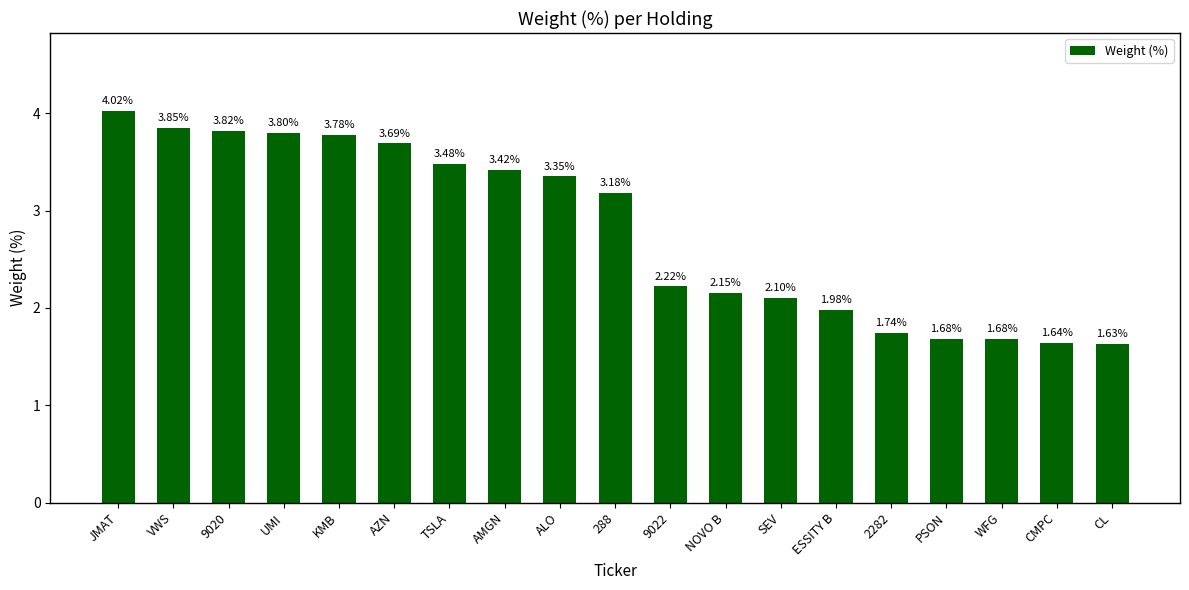

What is the average value?

2.8